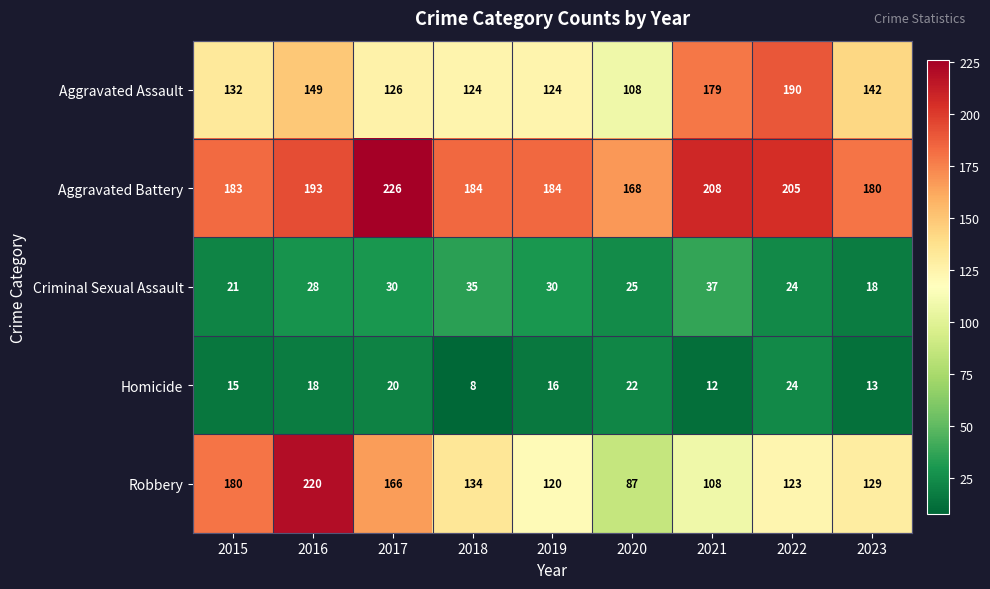

What is the difference between the maximum and minimum values in the Robbery series?

133